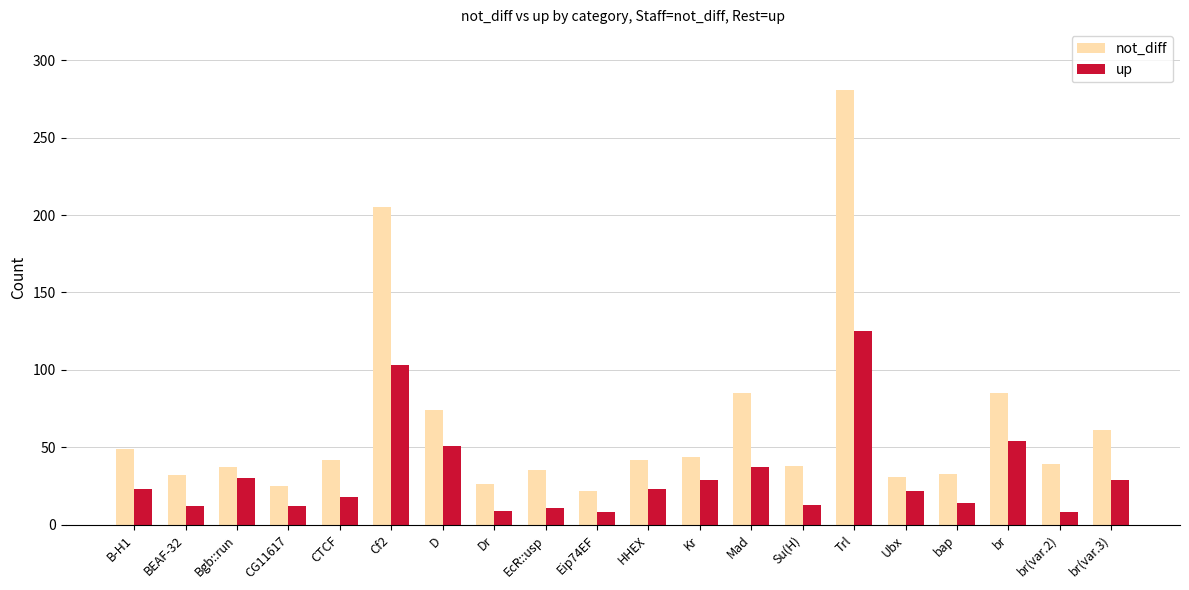

At D, list the series in order from smallest to largest.

up, not_diff